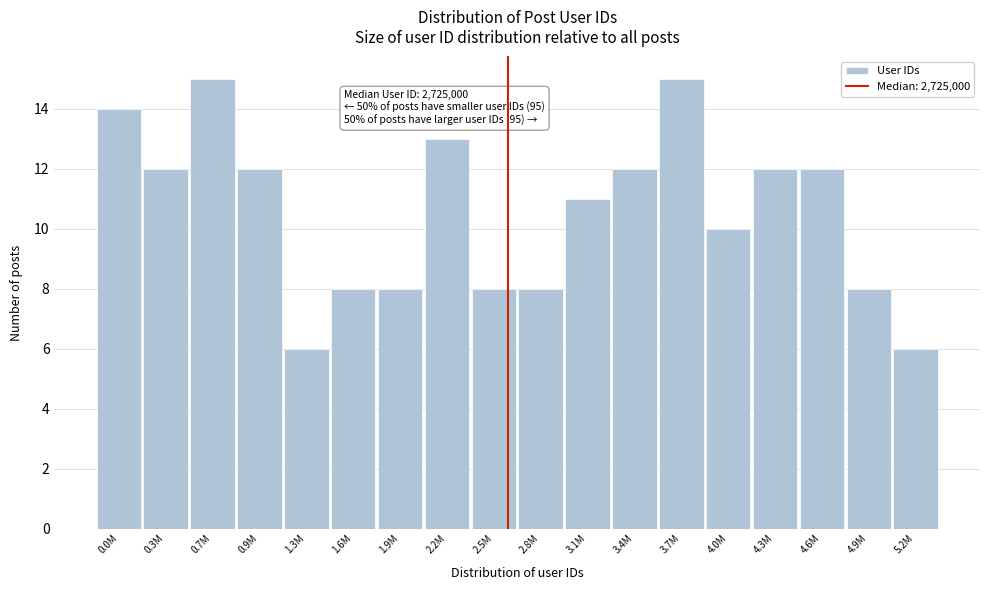

Reading left to right, transcribe all the data shown in this chart.

0.0M=14	0.3M=12	0.7M=15	0.9M=12	1.3M=6	1.6M=8	1.9M=8	2.2M=13	2.5M=8	2.8M=8	3.1M=11	3.4M=12	3.7M=15	4.0M=10	4.3M=12	4.6M=12	4.9M=8	5.2M=6